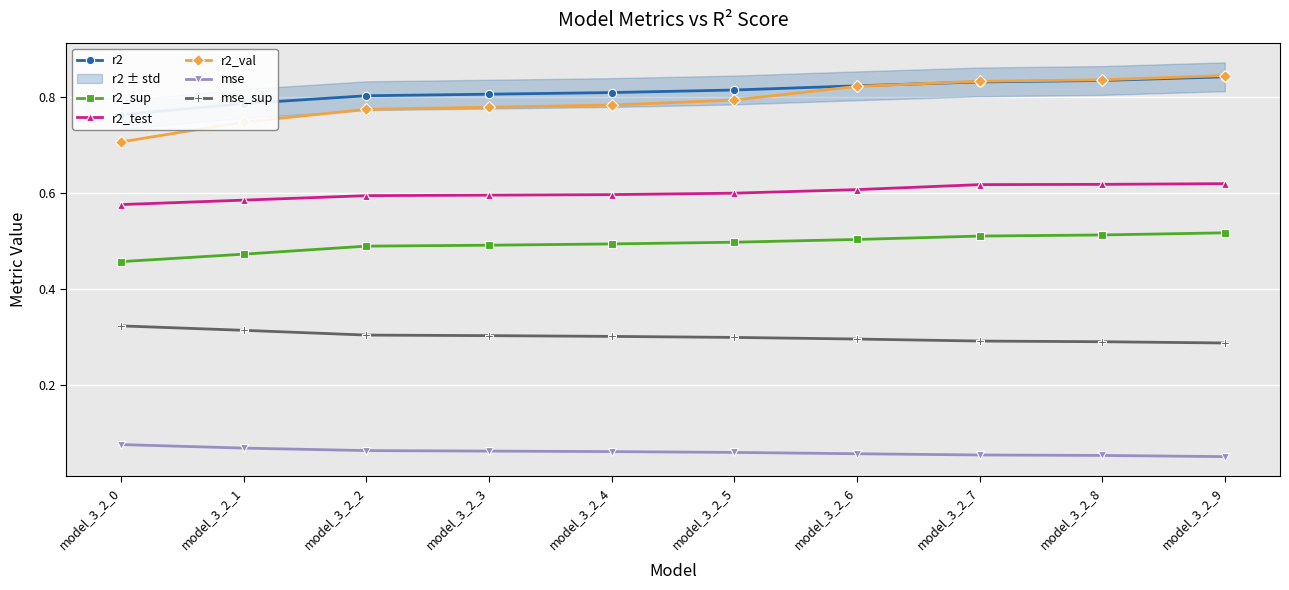

Which label corresponds to the largest value in the chart?

model_3_2_9